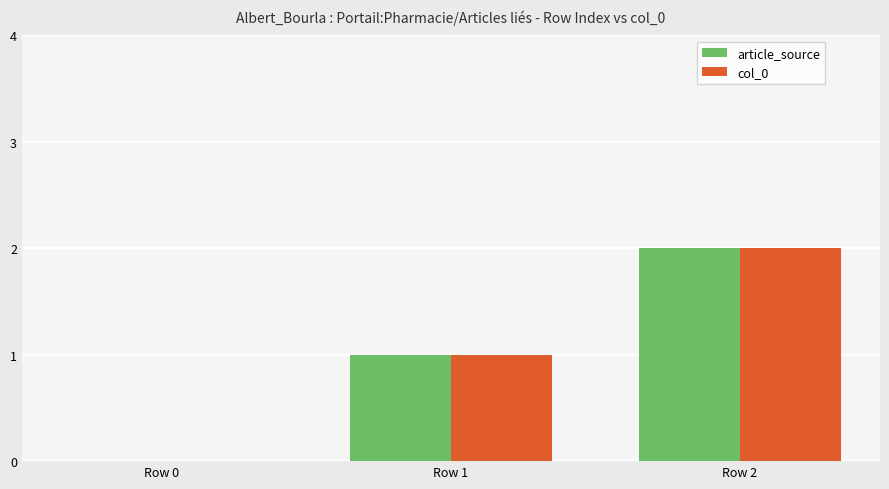

The article_source series shows 2 at Row 2. True or false?

True